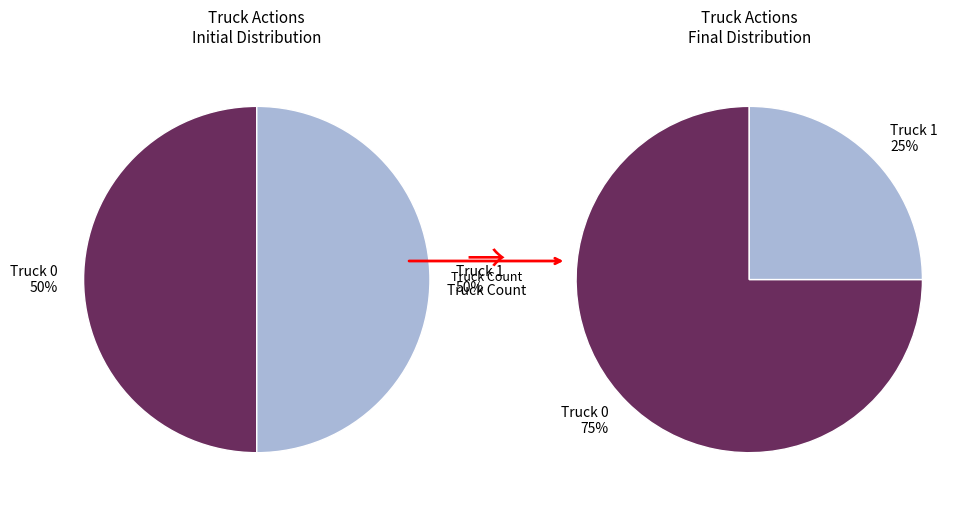

How many segments does this pie chart have?

2